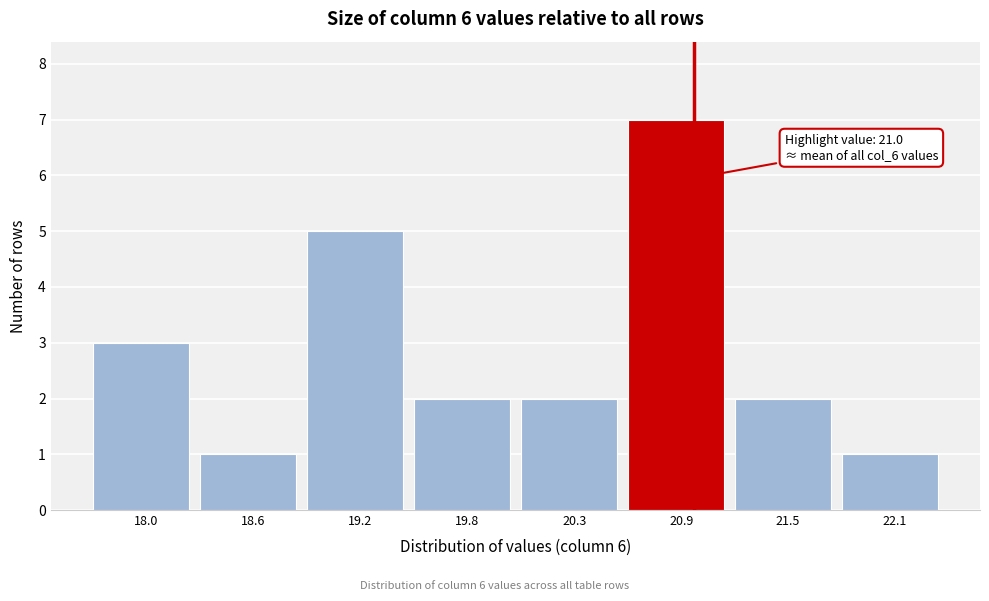

Over which range of the x-axis is the bar tallest?

20.6 to 21.2